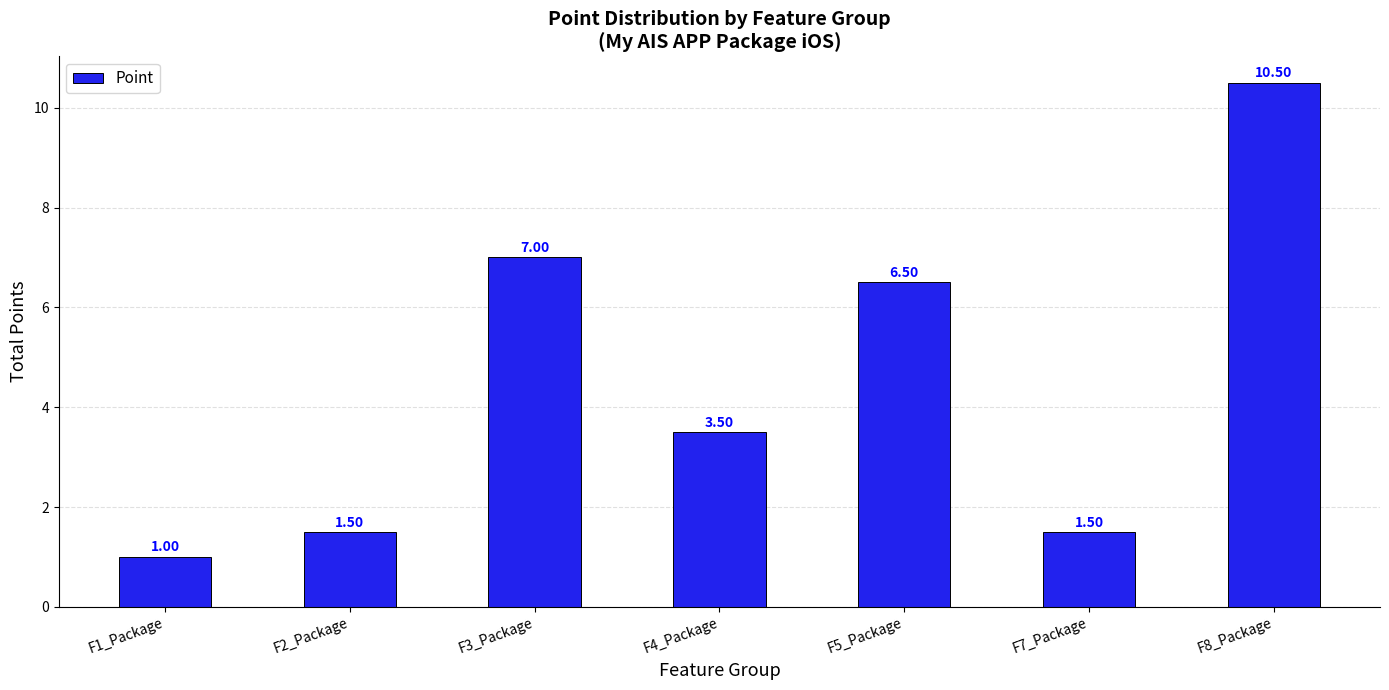

What is the label of the 1st bar from the right?

F8_Package